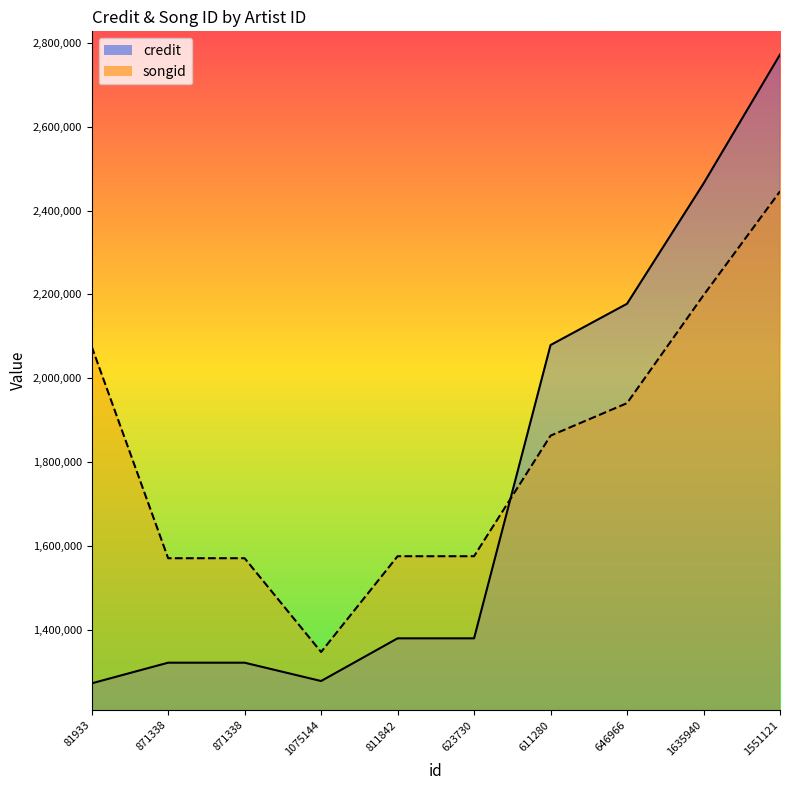

What is the value of the credit point at the 7th from the left?

2079390